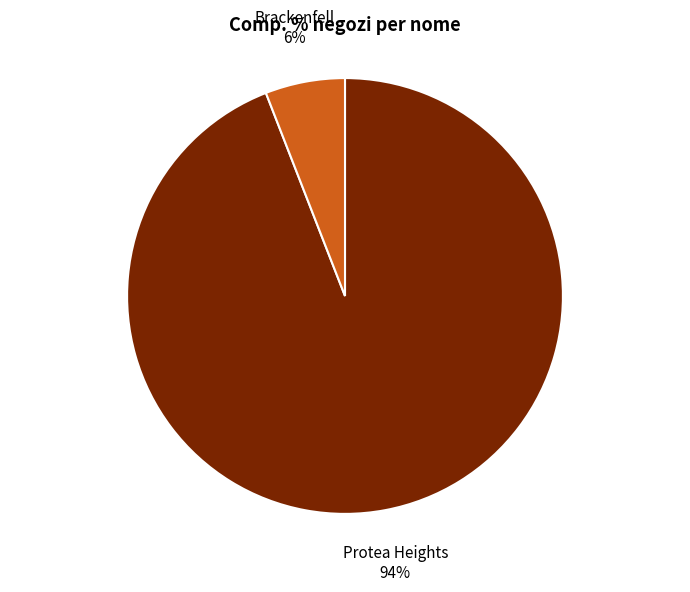

What is the largest slice in the pie chart?

Protea Heights